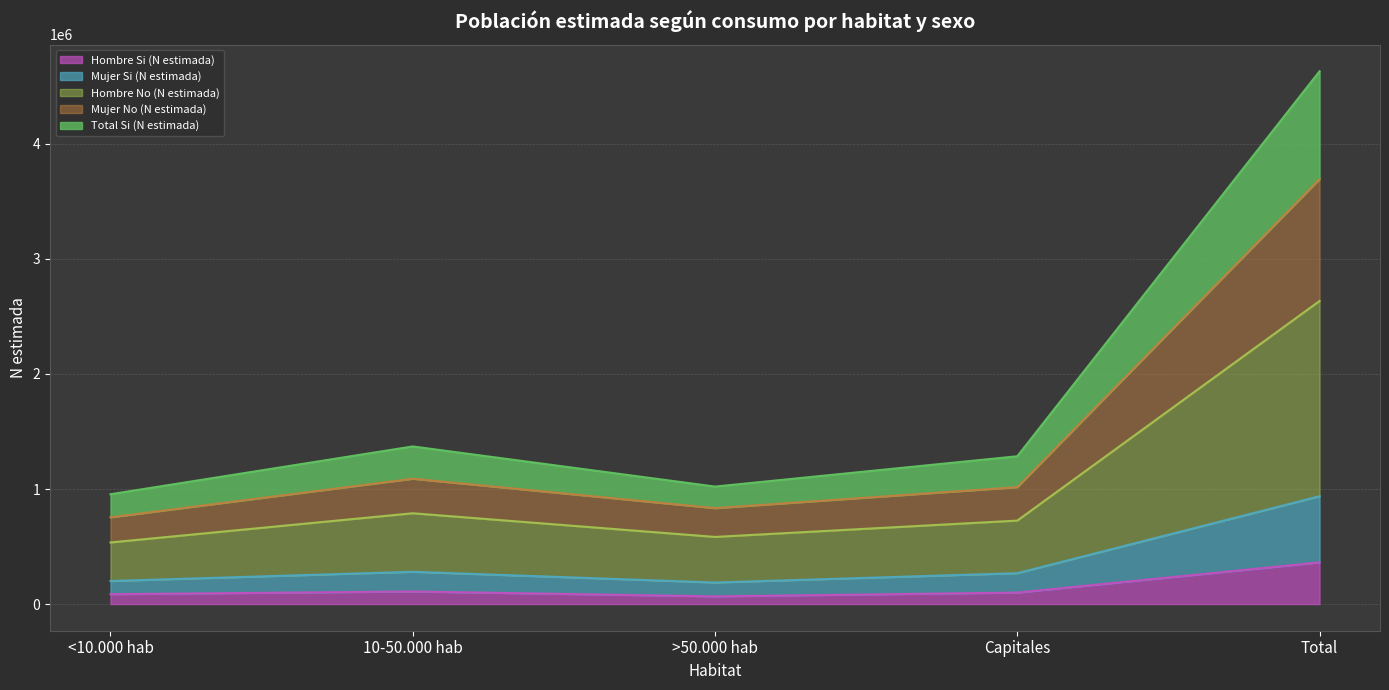

What is the maximum value for Hombre Si (N estimada)?

362561